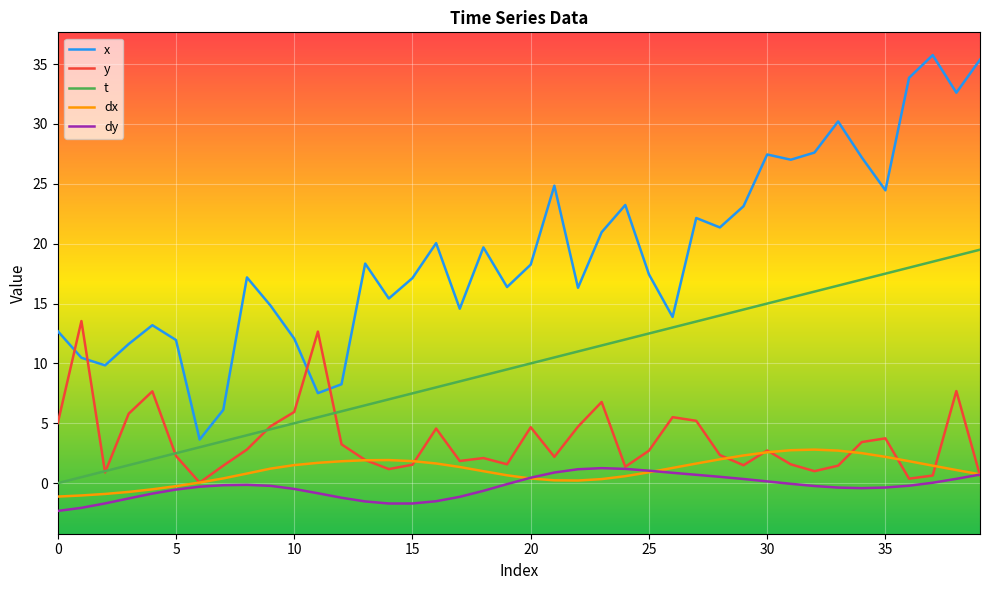

True or false: x and dx cross at least once.

False